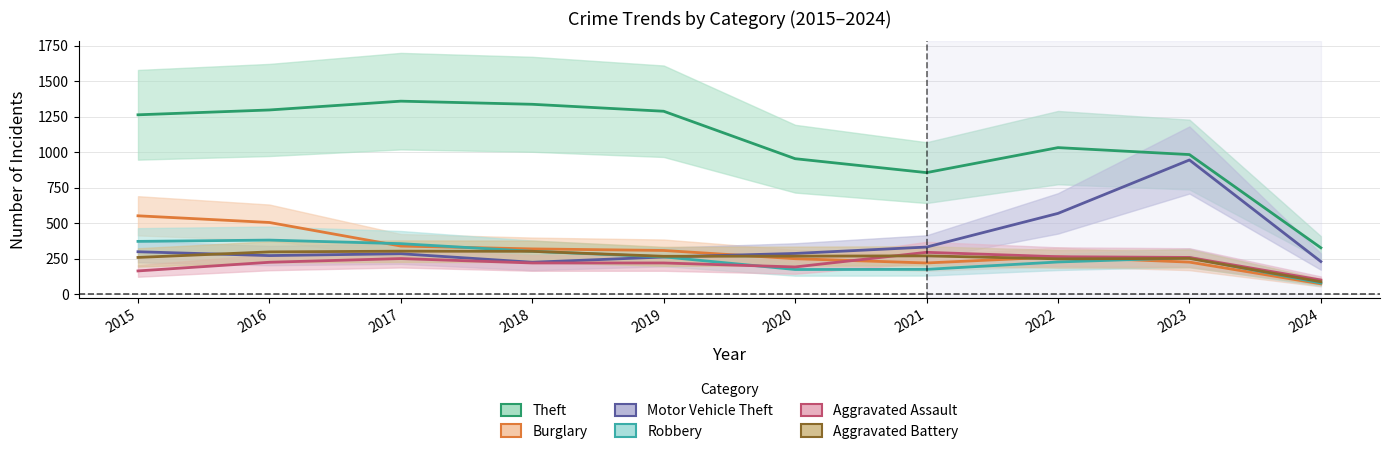

Where is the first local maximum for Motor Vehicle Theft?

2017